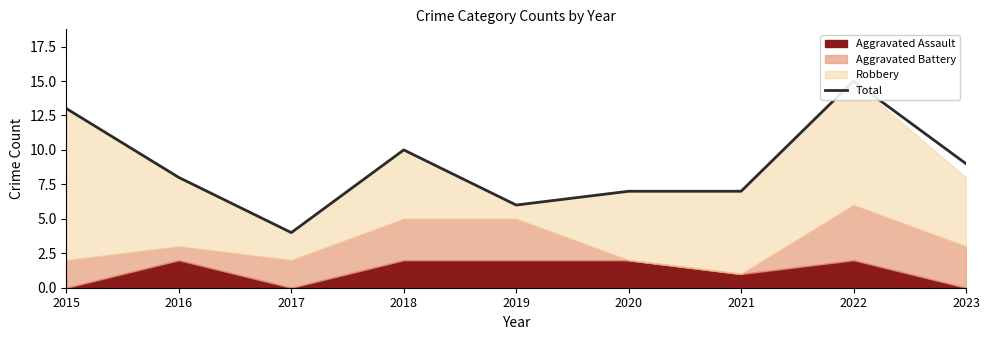

The value at 2021 is 7. True or false?

True